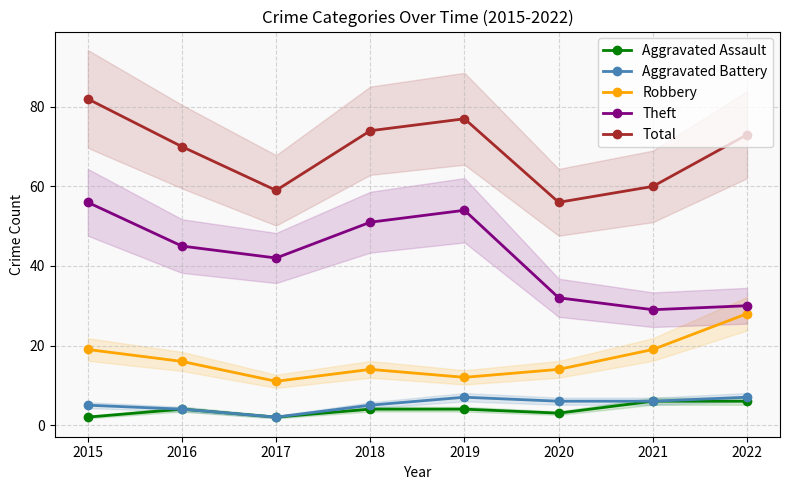

Rank the categories by Robbery value from lowest to highest.

2017, 2019, 2018, 2020, 2016, 2015, 2021, 2022